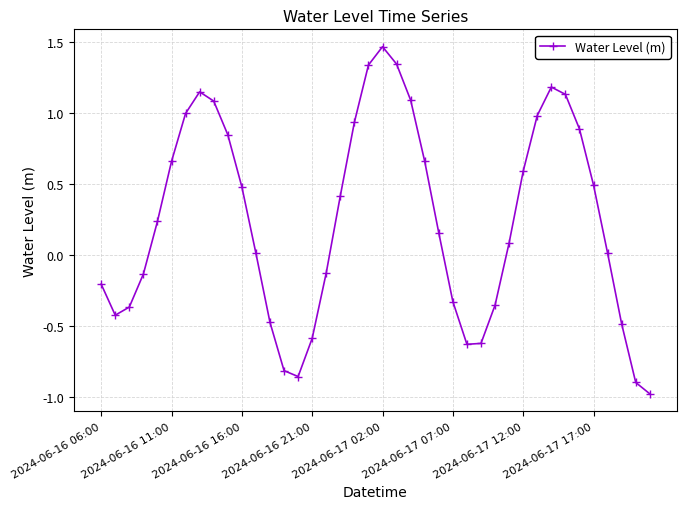

What is the value of the 38th point from the left?

-0.5